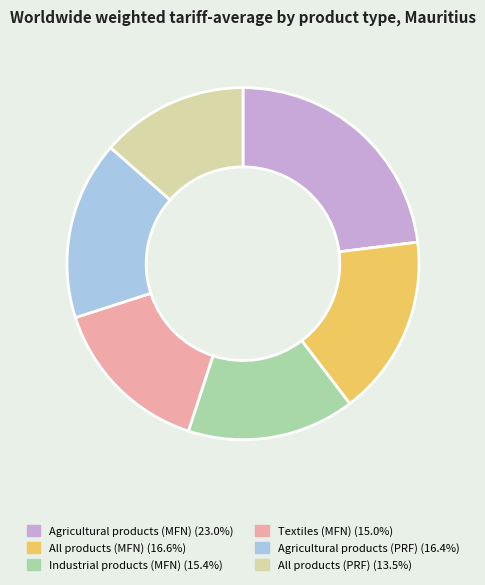

How many slices are in this pie chart?

6